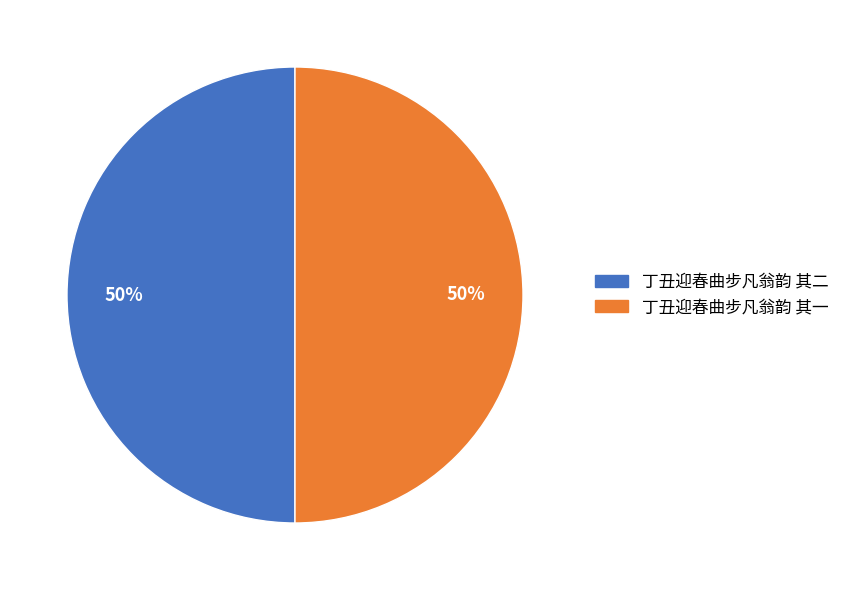

How many segments does this pie chart have?

2